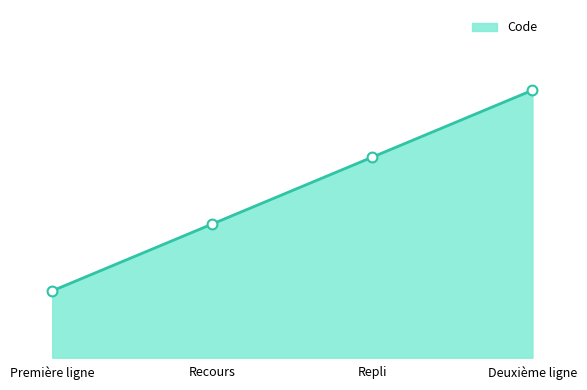

What is the change in value from Première ligne to Repli?

+2